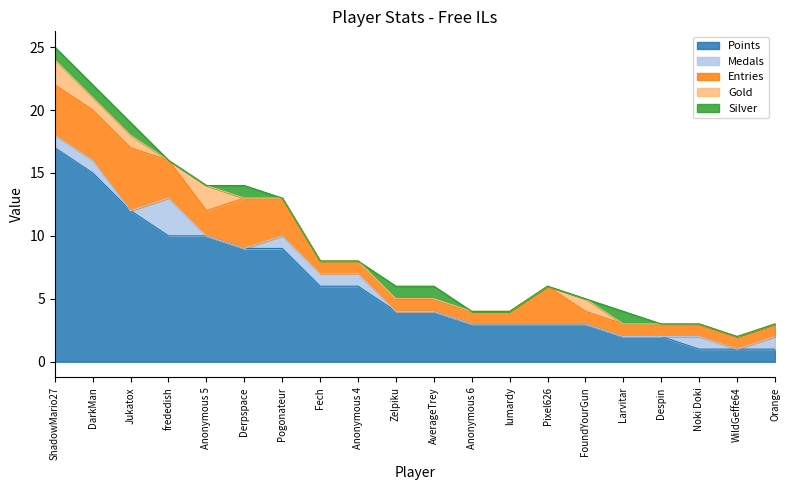

Does the chart display data point markers on the line(s)?

No